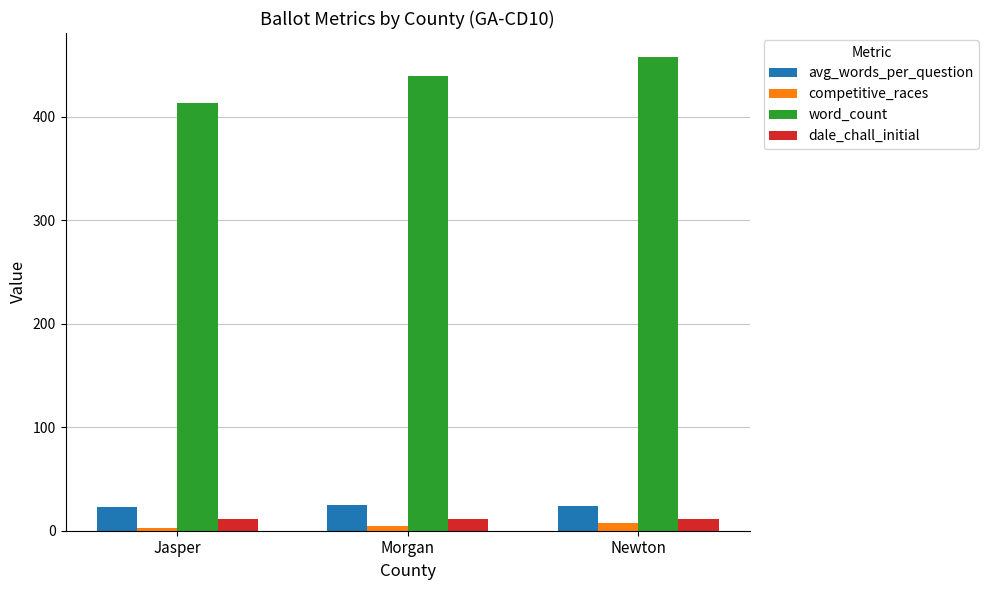

Which series has the largest range (max minus min)?

word_count